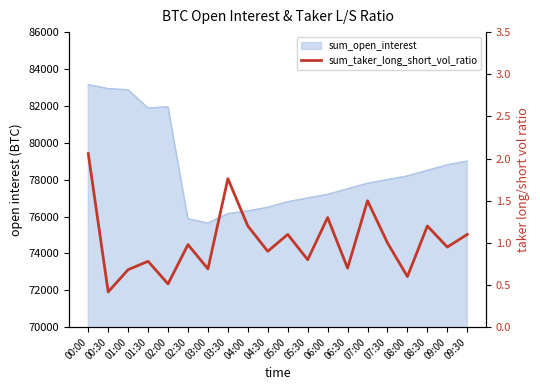

Where is the data nearest to the value 1?

07:30